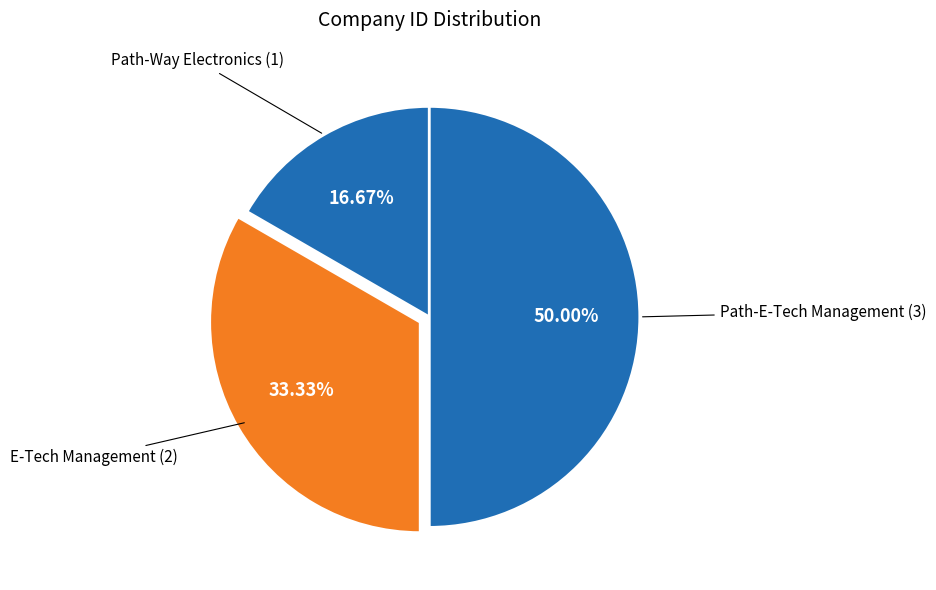

Which category has the biggest portion of the pie?

Path-E-Tech Management